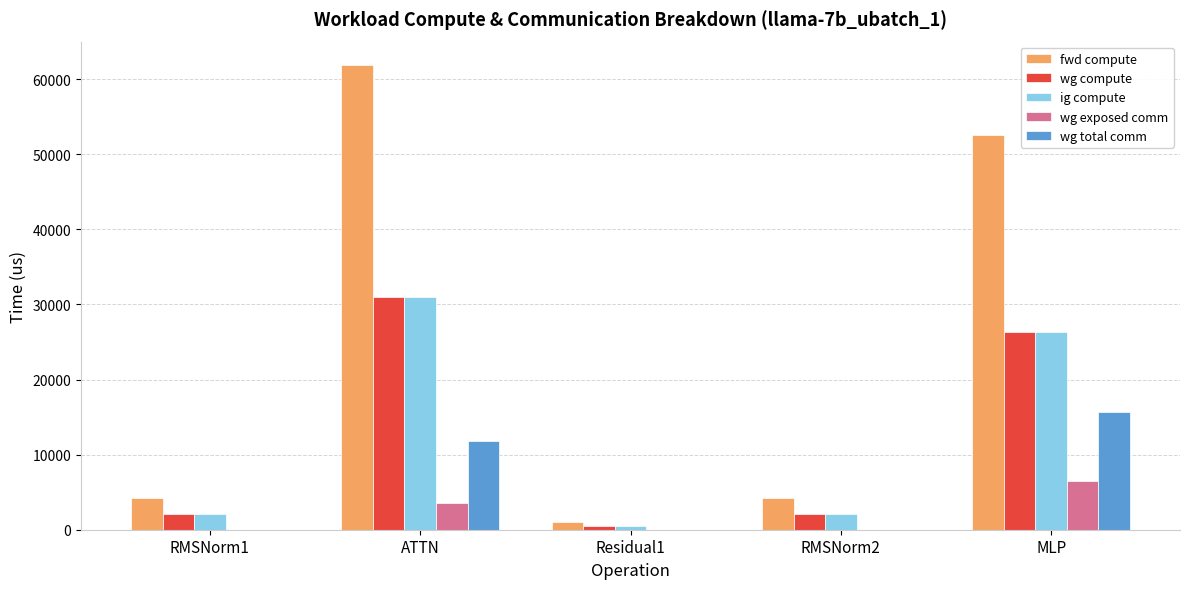

Is the value of wg exposed comm at RMSNorm2 greater than the value of wg compute at RMSNorm2?

No